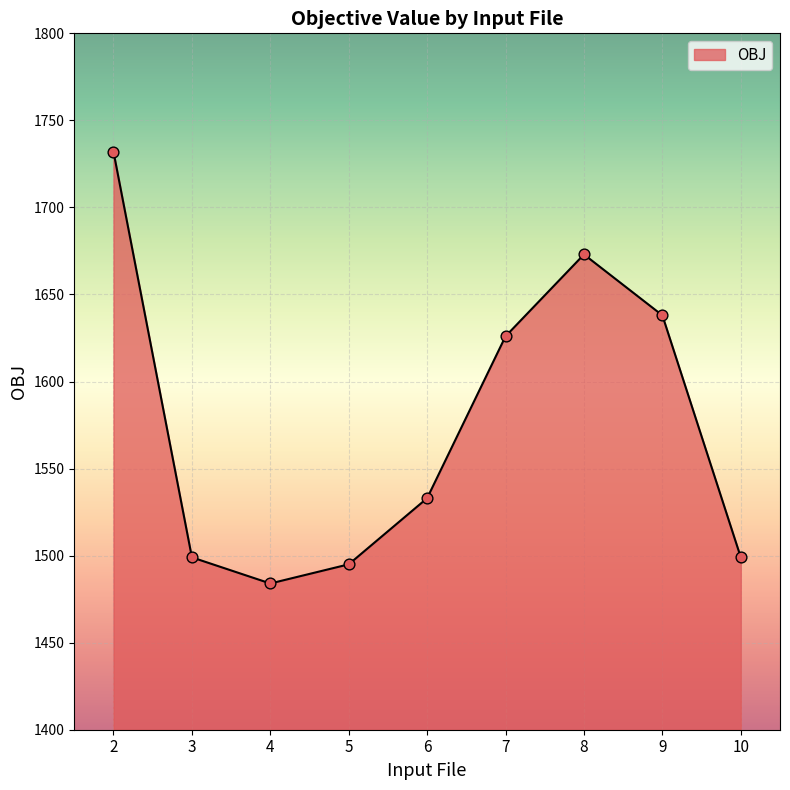

Between 6 and 8, which is larger?

8